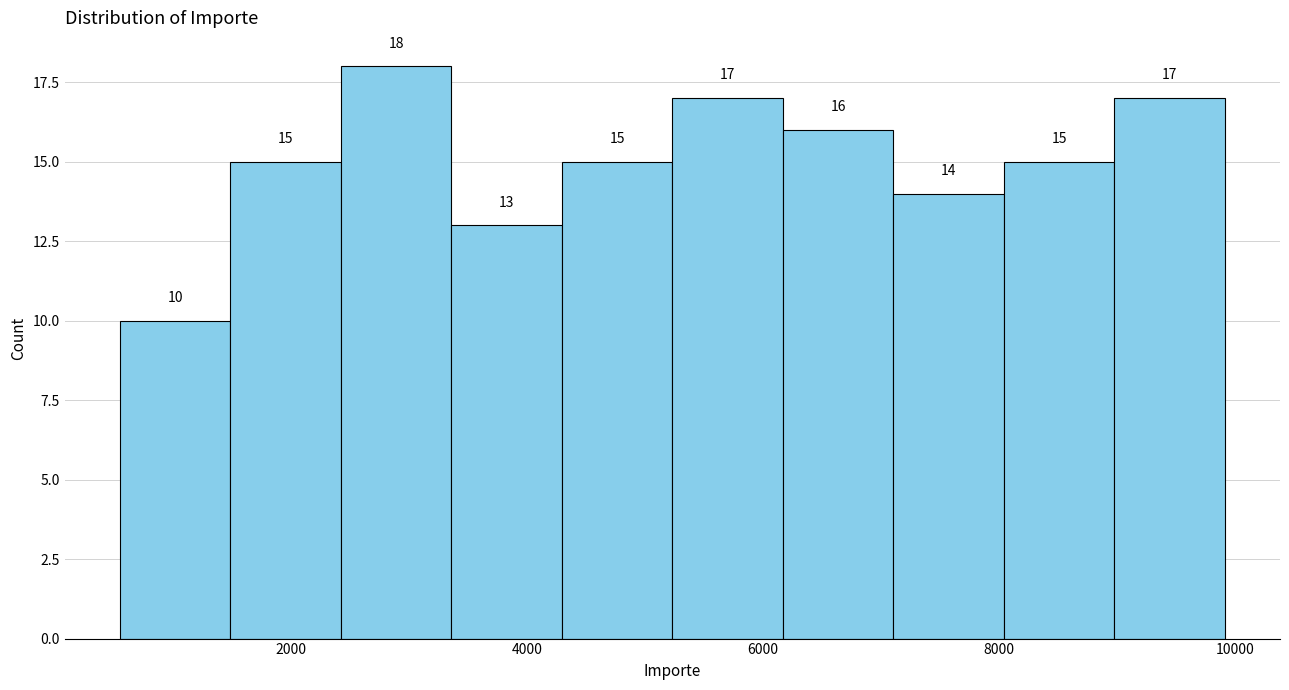

Over which range of the x-axis is the bar tallest?

2400 to 3400